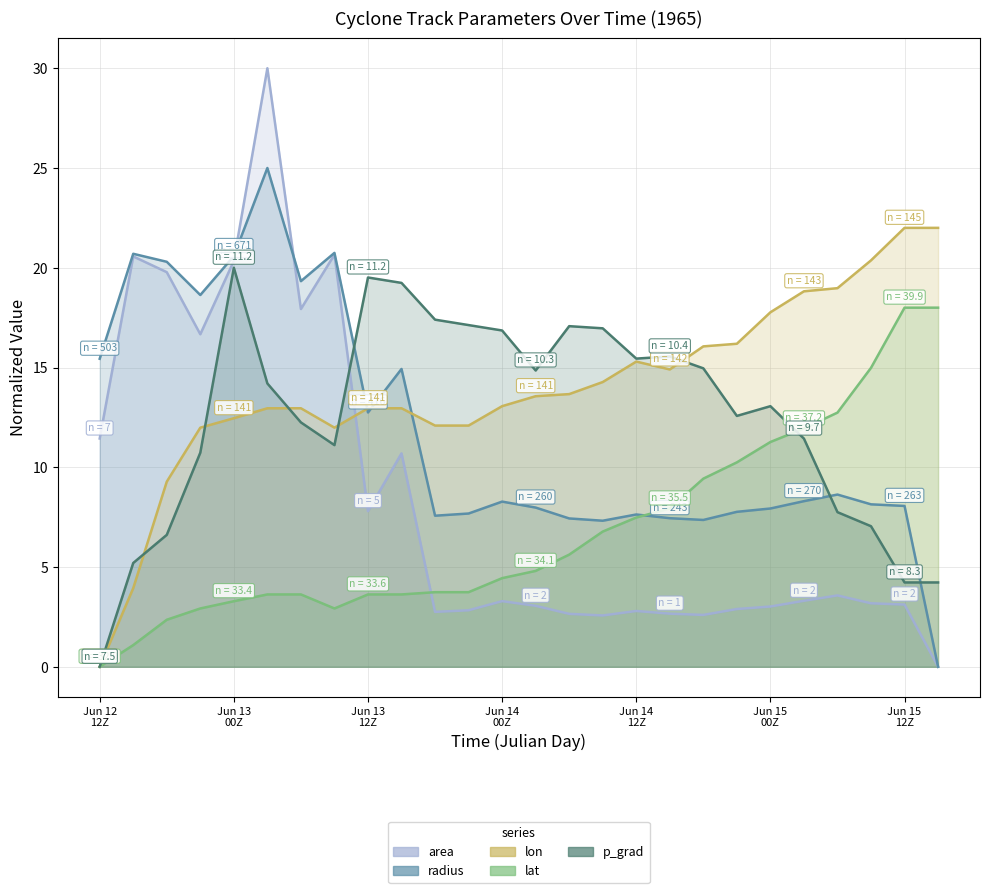

How many positive values does the lon series have?

25